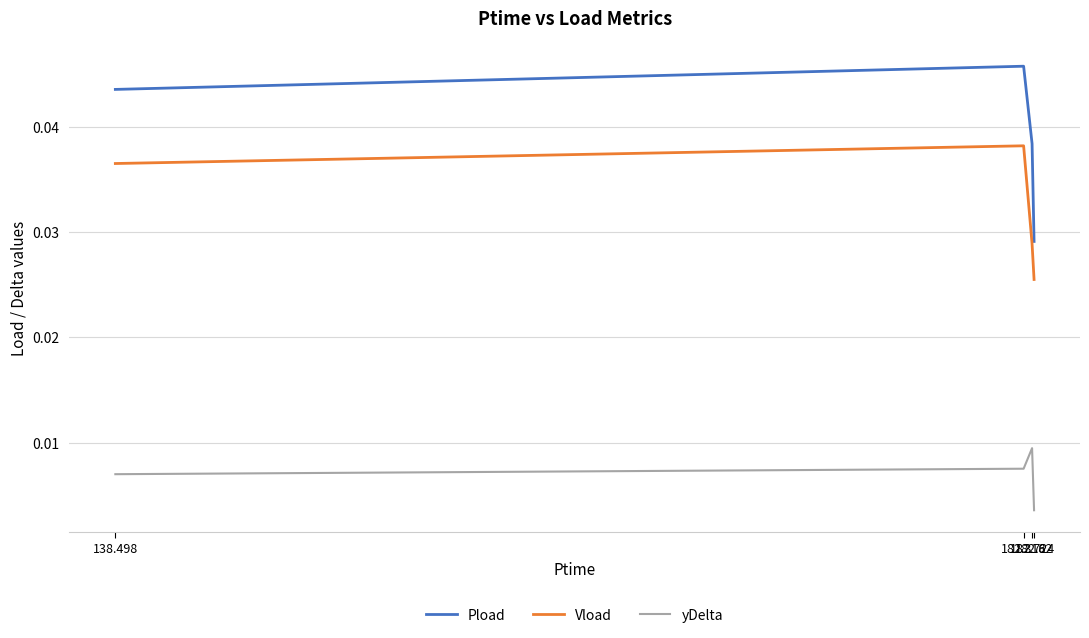

True or false: yDelta and Pload cross at least once.

False